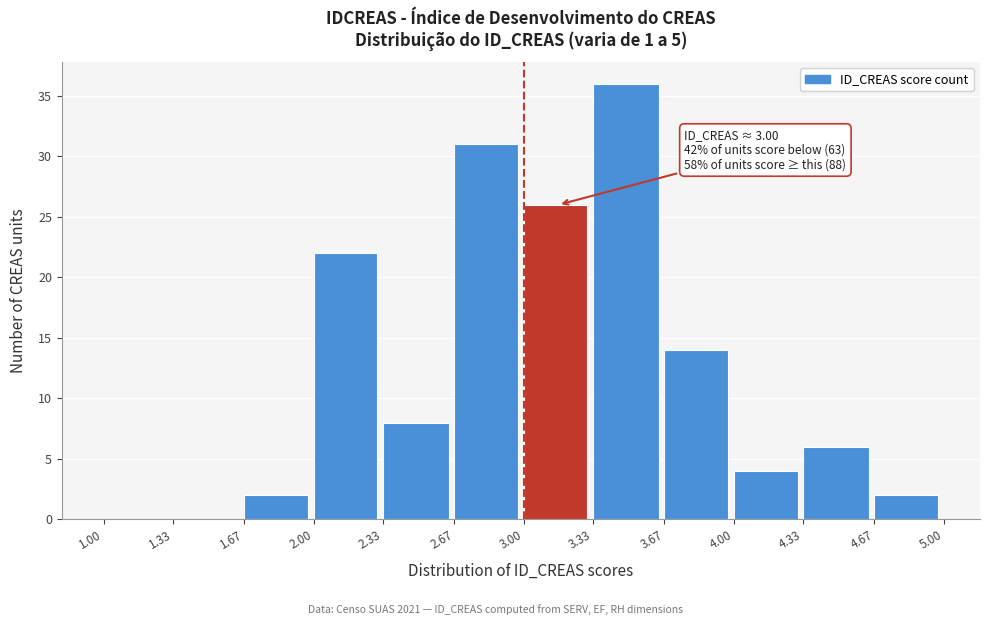

Which range on the x-axis has the tallest bar?

3.33 to 3.67